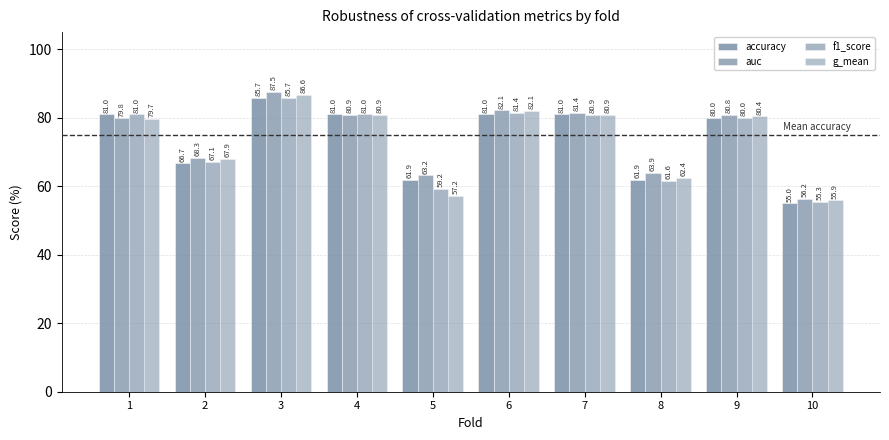

Between 1 and 4, which series saw the biggest shift?

g_mean